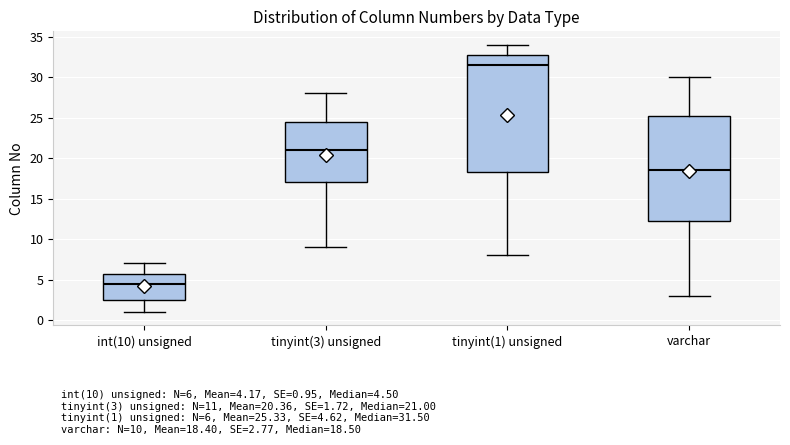

Comparing the boxes themselves (not the whiskers), which one is the tallest?

tinyint(1) unsigned